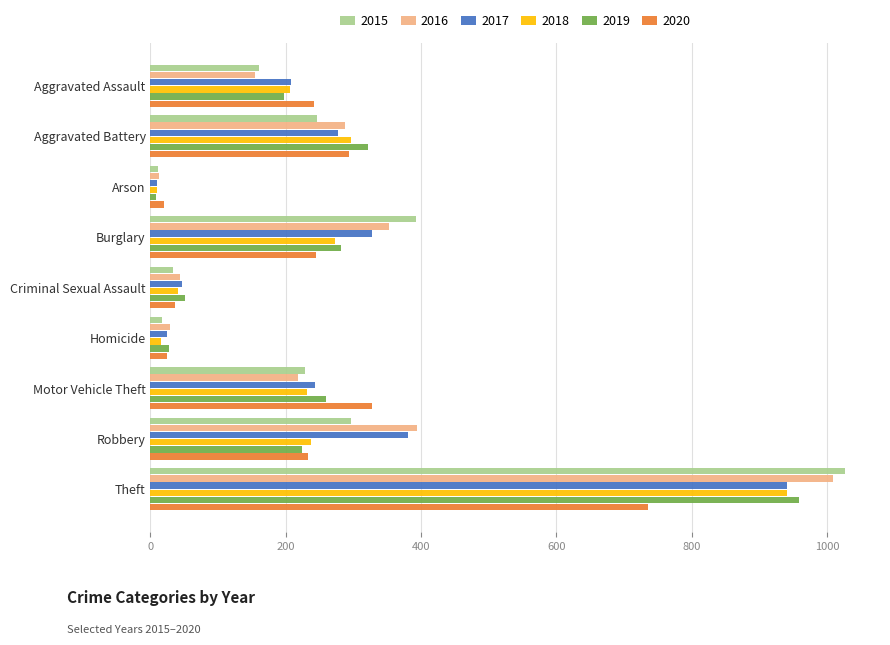

What is the highest value of the 2016 series?

1009